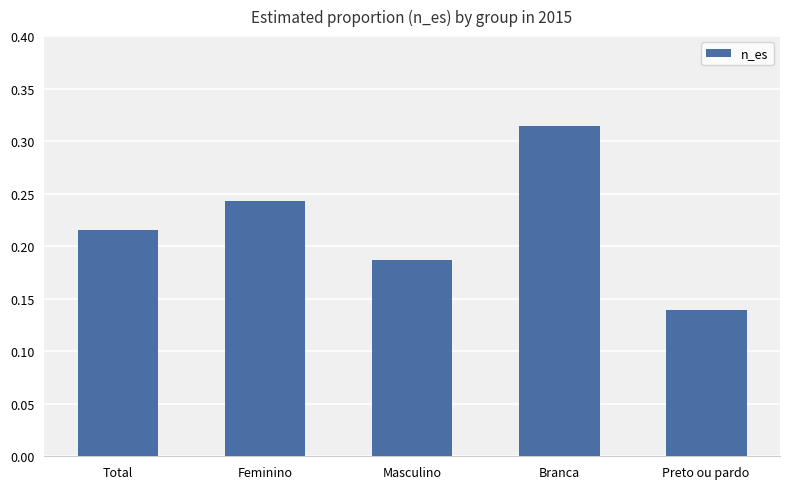

Rank the categories by value from lowest to highest.

Preto ou pardo, Masculino, Total, Feminino, Branca